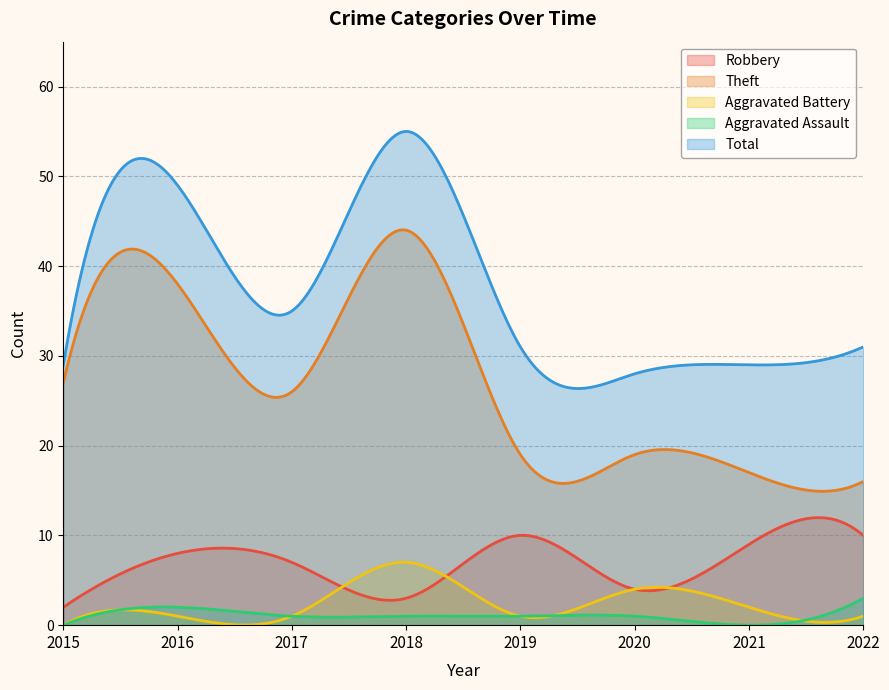

How many lines are shown in the chart?

5